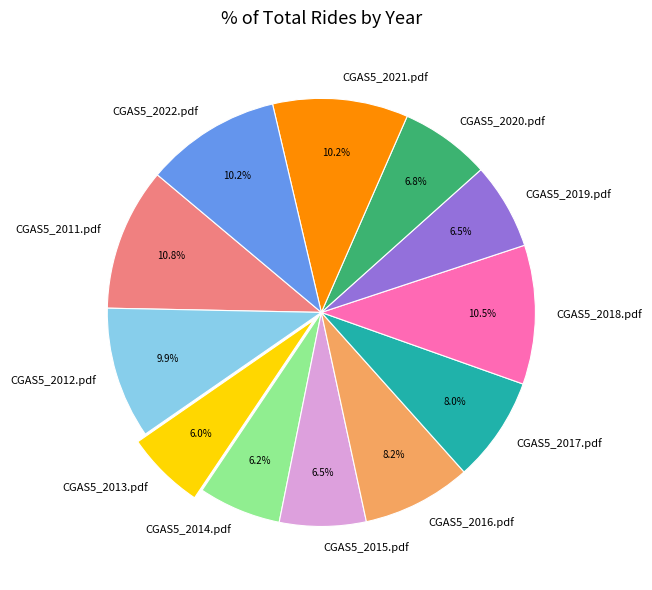

Combined, what portion of the pie is CGAS5_2020.pdf and CGAS5_2017.pdf?

14.8%